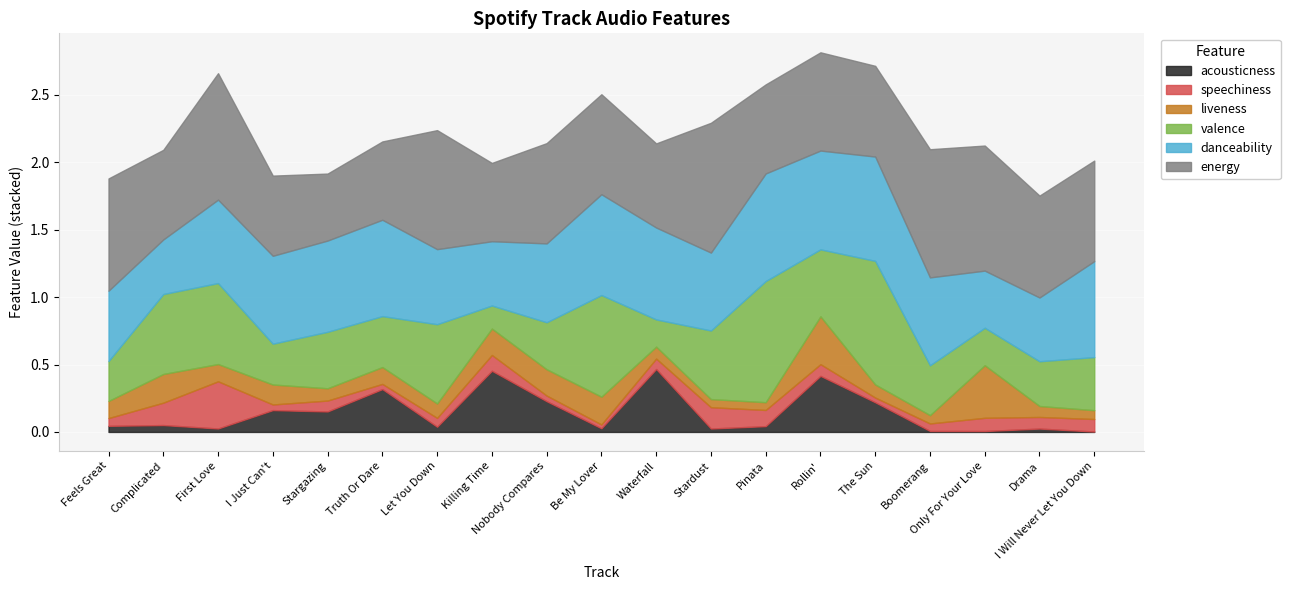

What value does the speechiness series have at Killing Time?

0.1